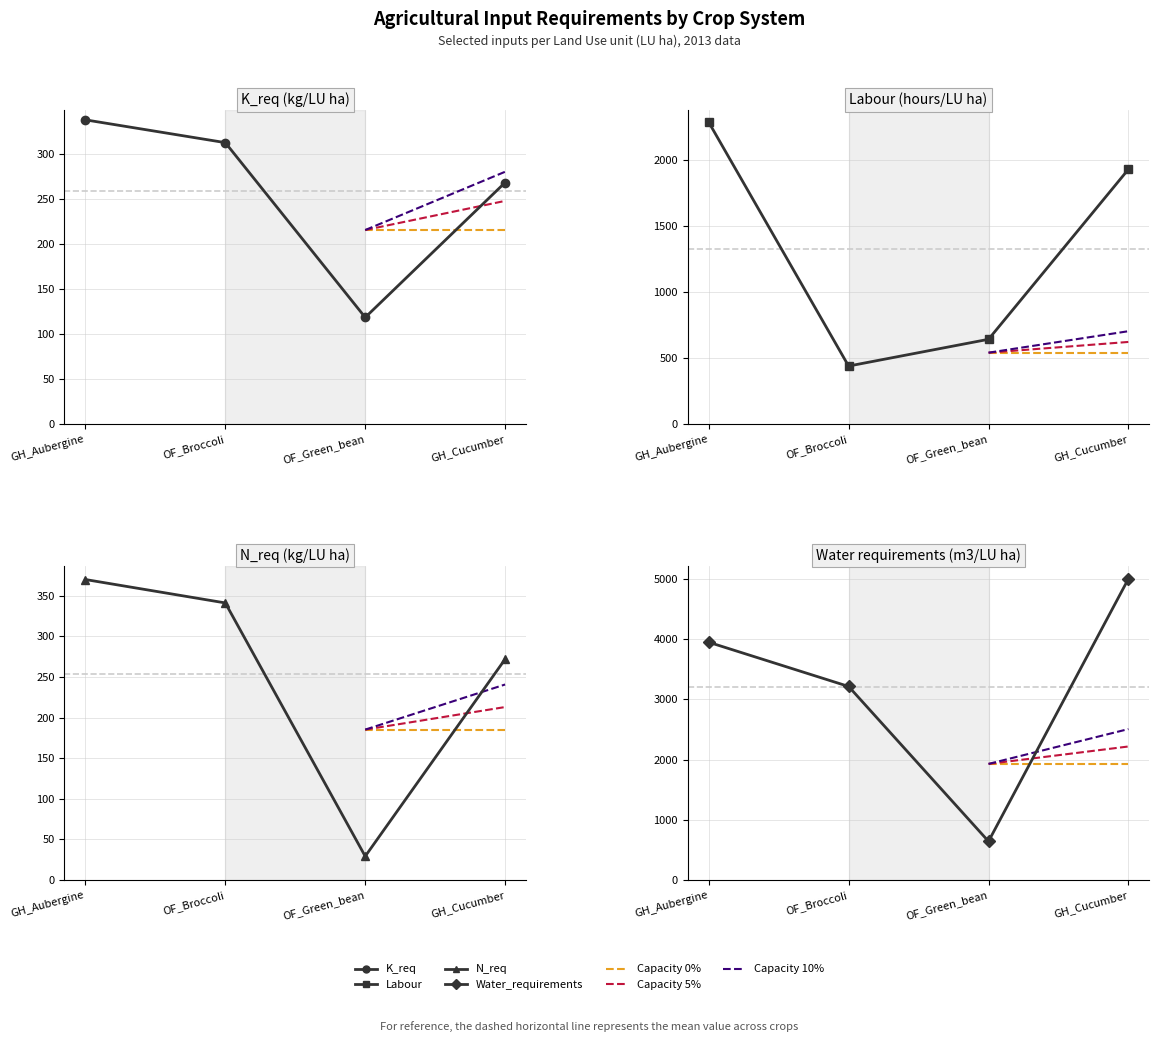

True or false: N_req and Labour intersect in this chart.

False